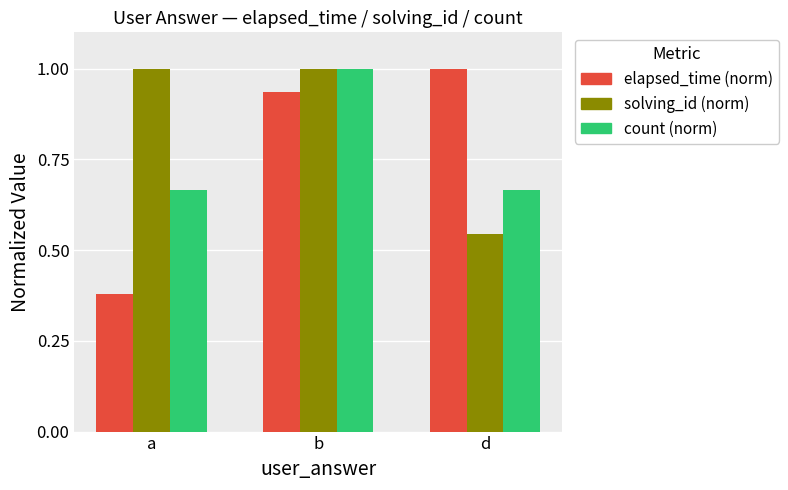

What is the maximum value for elapsed_time (norm)?

1.0